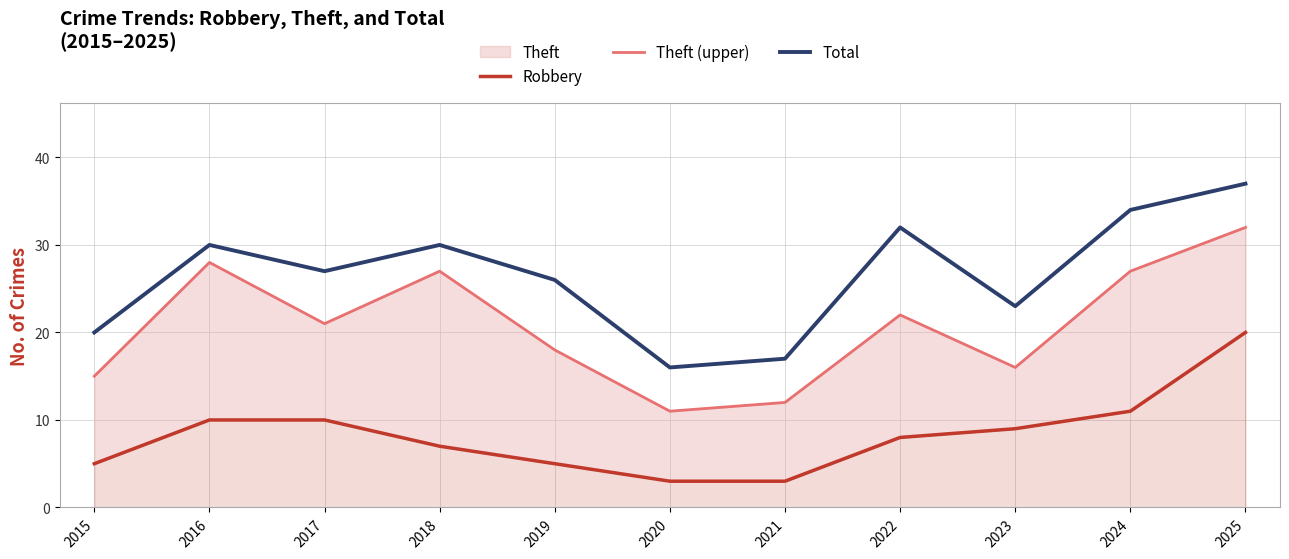

True or false: Robbery and Total cross at least once.

False